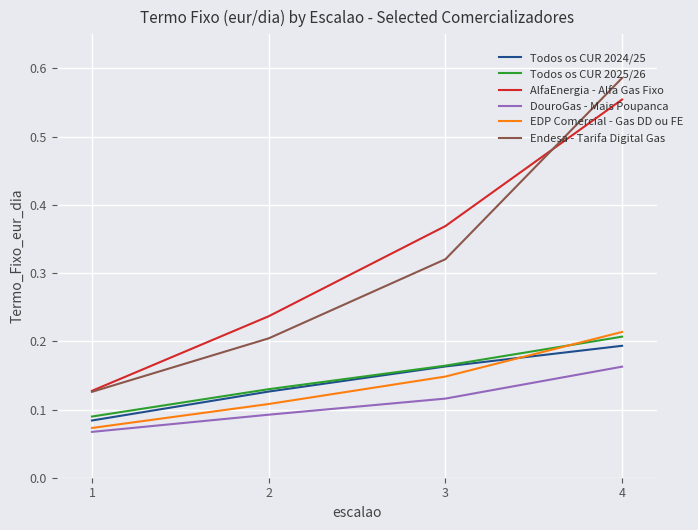

Does the chart have visible grid lines?

Yes